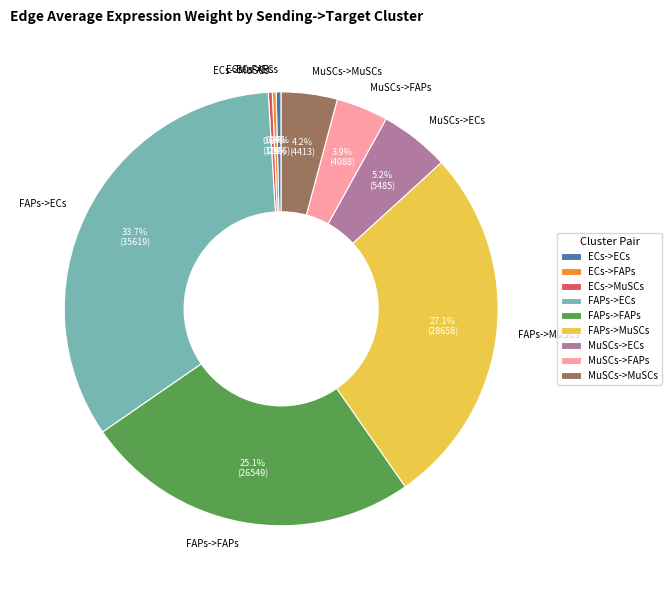

To the nearest percent, what is the average slice percentage?

11%